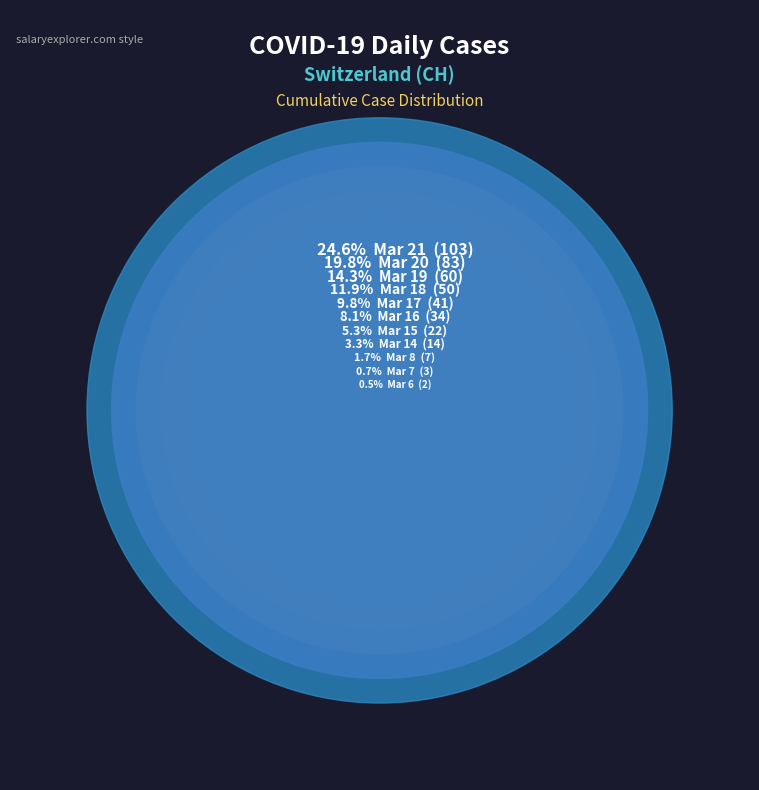

What is the smallest slice in the pie chart?

2020-03-06